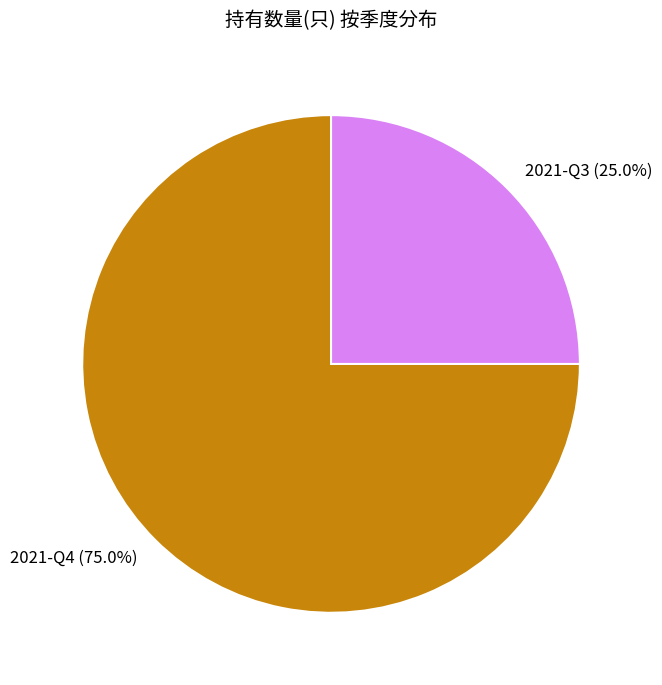

To the nearest percent, what is the difference between the 2021-Q3 and 2021-Q4 slice percentages?

50%